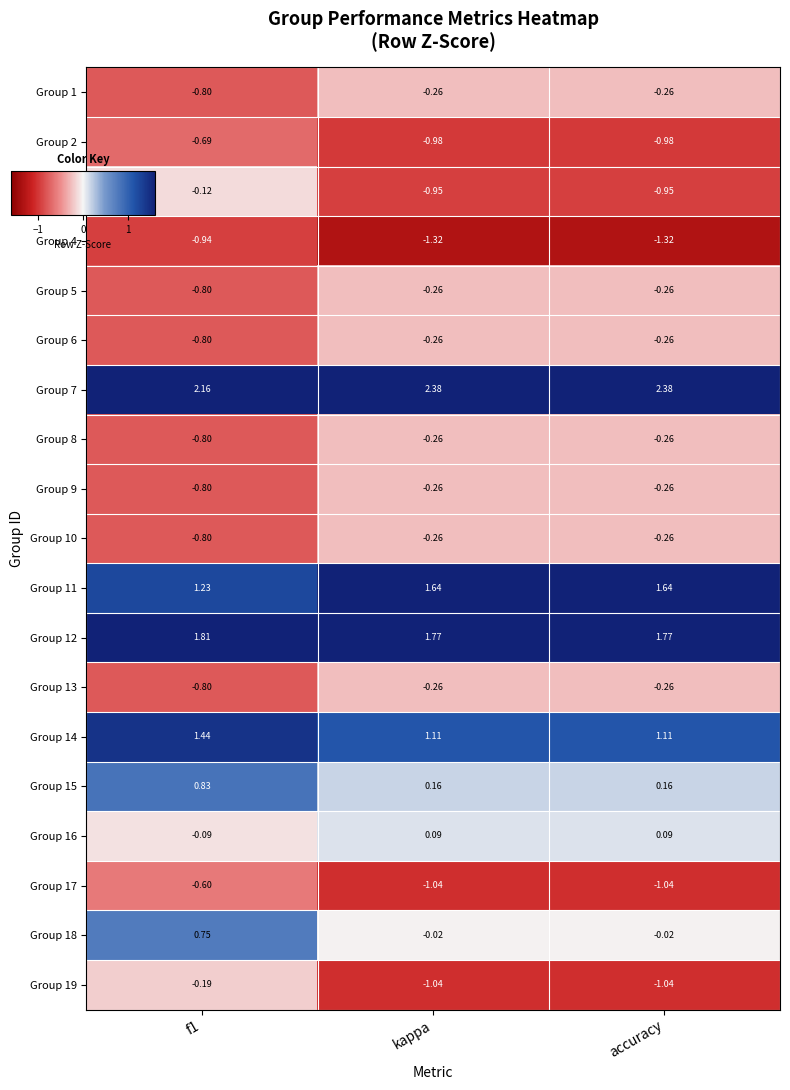

At which label does Group 16 first exceed 0?

kappa